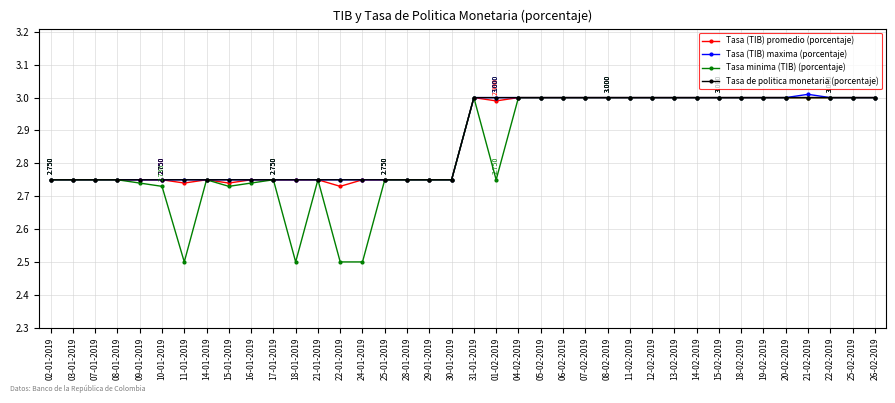

Is the value of Tasa (TIB) promedio (porcentaje) at 01-02-2019 greater than the value of Tasa (TIB) maxima (porcentaje) at 28-01-2019?

Yes